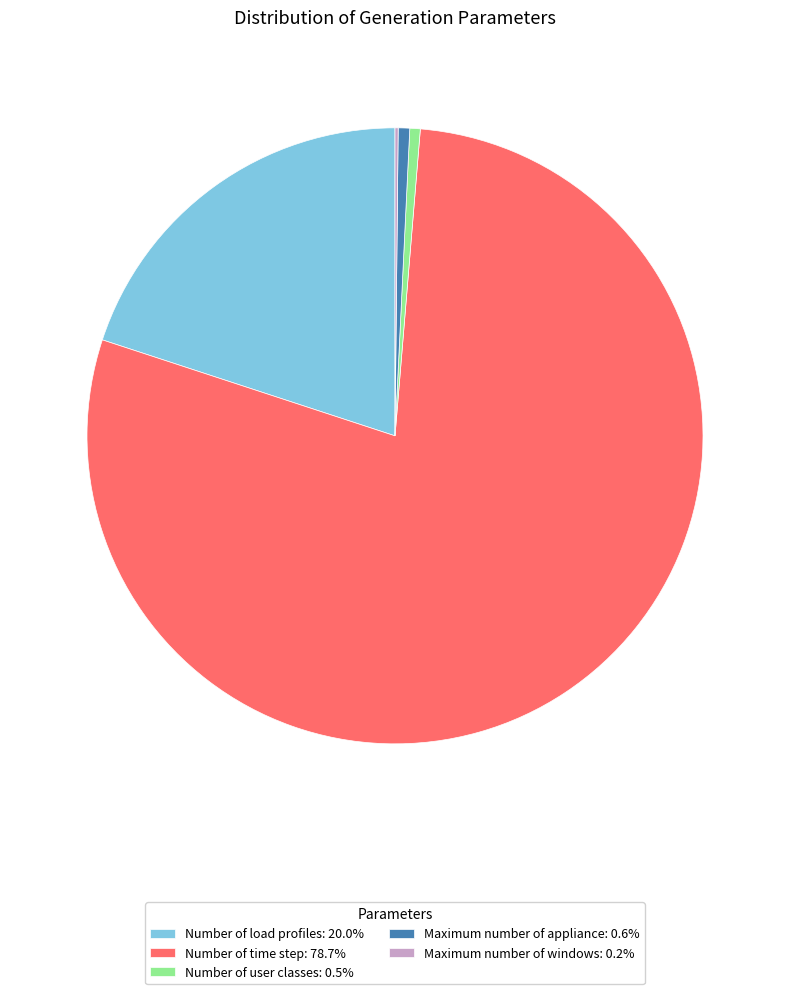

Is there any slice that represents more than half of the pie?

Yes